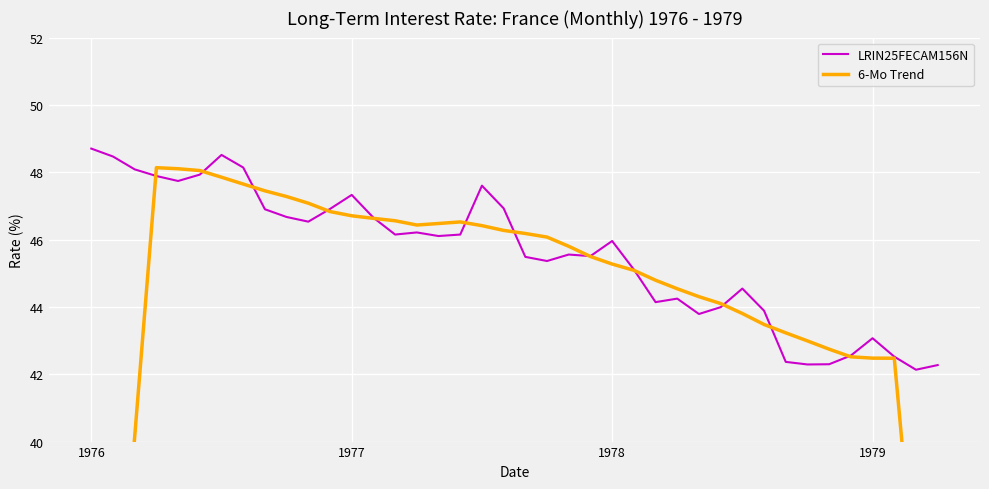

How many lines are shown in the chart?

2